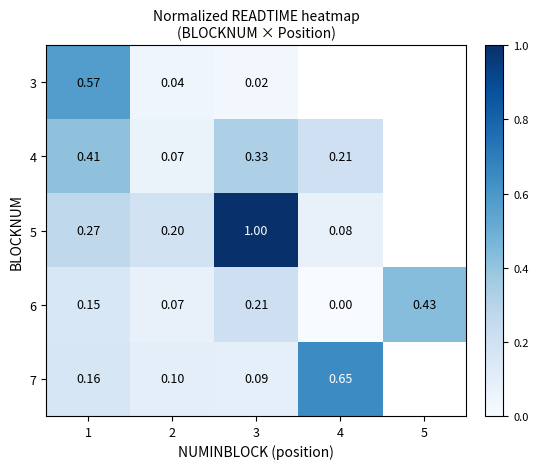

Is the value of 6 at 1 greater than the value of 5 at 4?

Yes